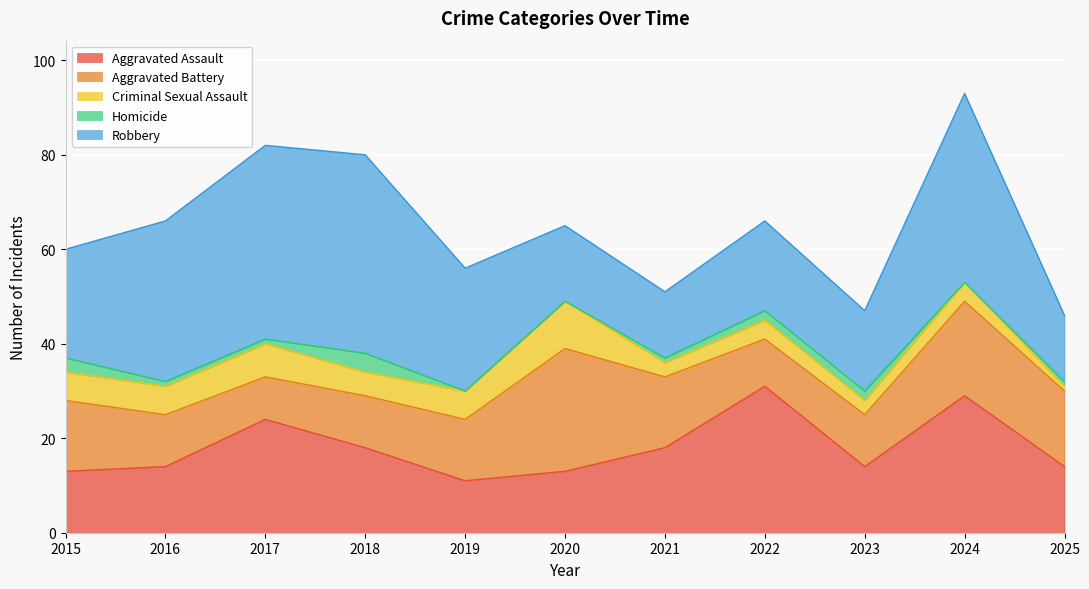

How many interior local valleys does the Aggravated Assault series have?

2